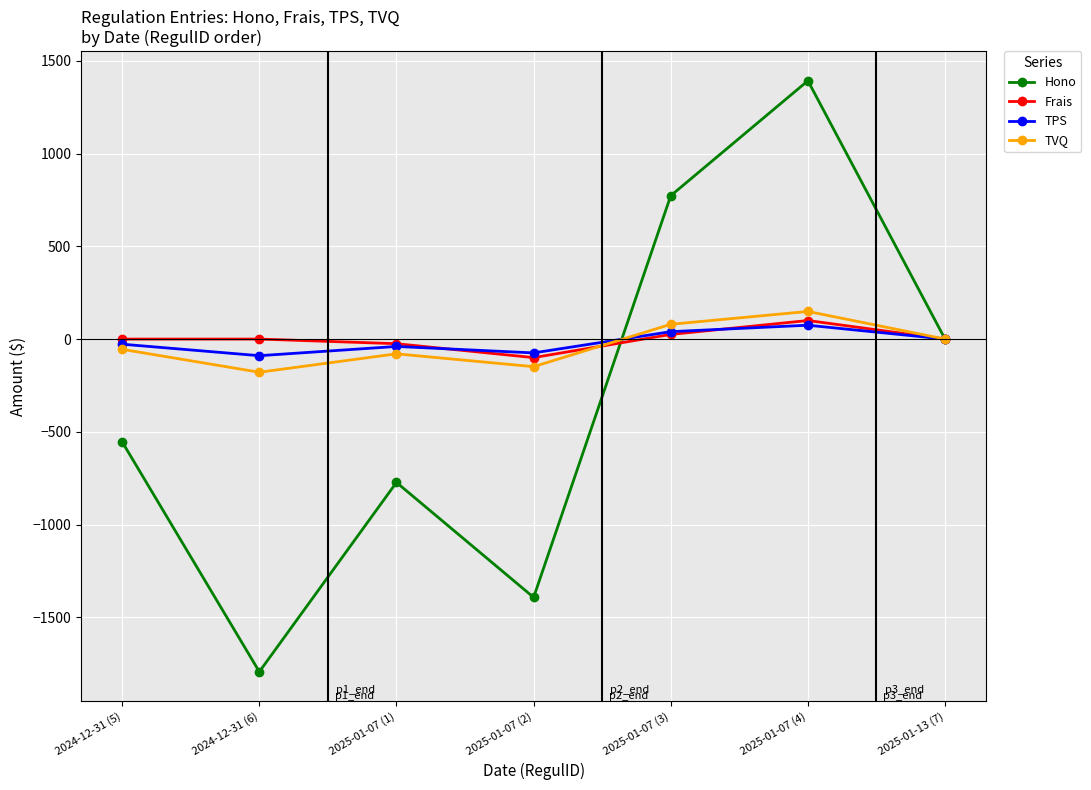

What is the label of the 1st point from the left?

2024-12-31 (5)